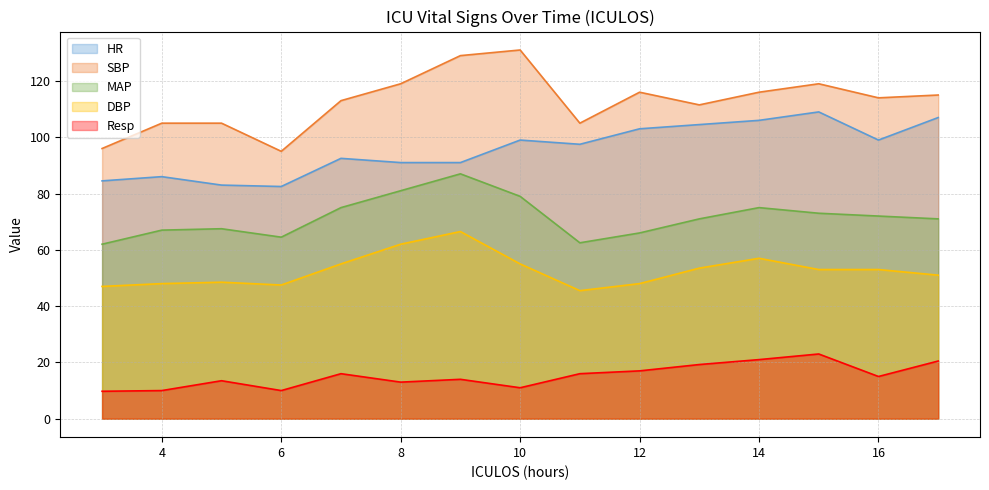

Which series has the largest total across all categories?

SBP